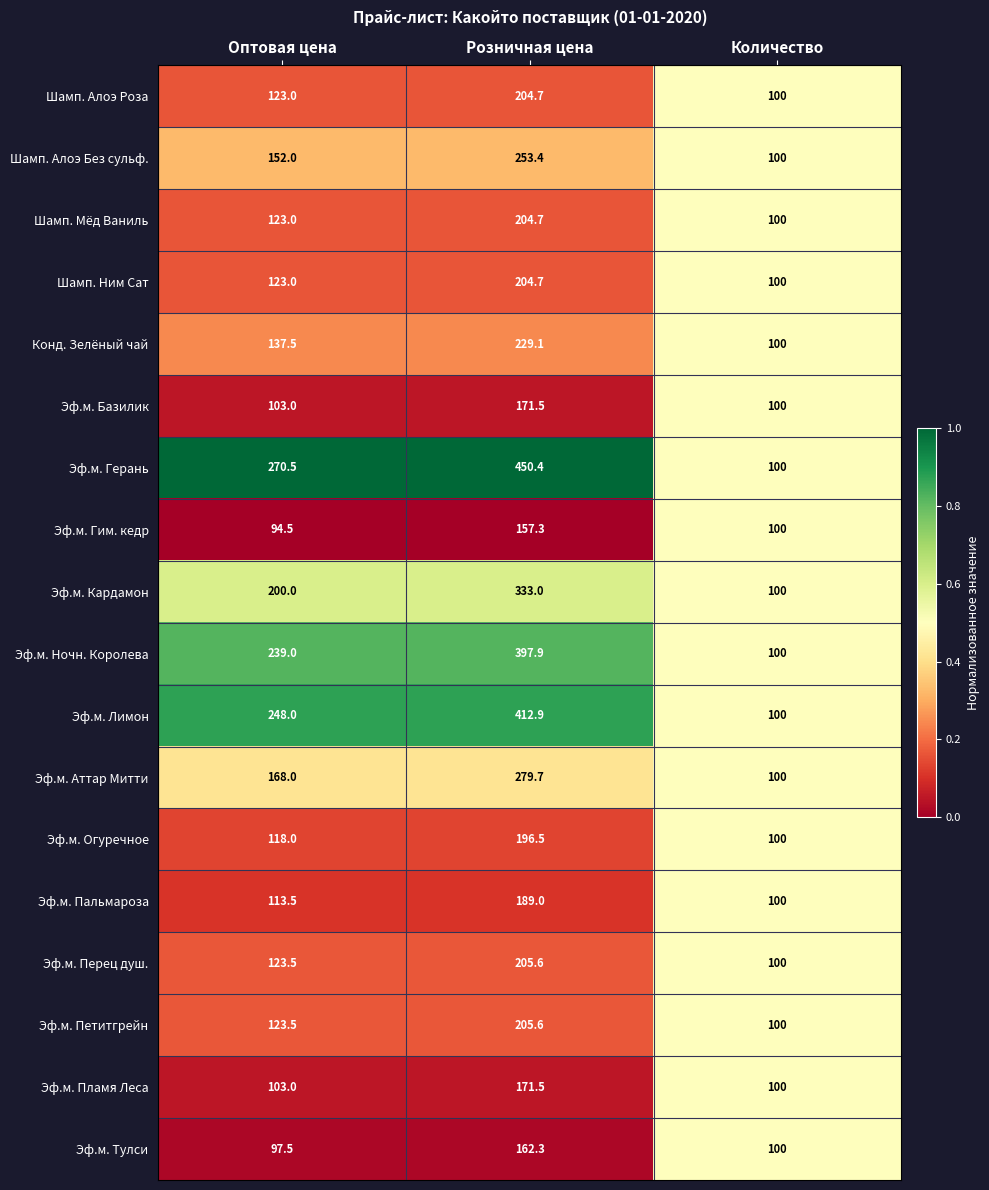

Rank the categories by Эф.м. Огуречное value from lowest to highest.

Количество, Оптовая цена, Розничная цена